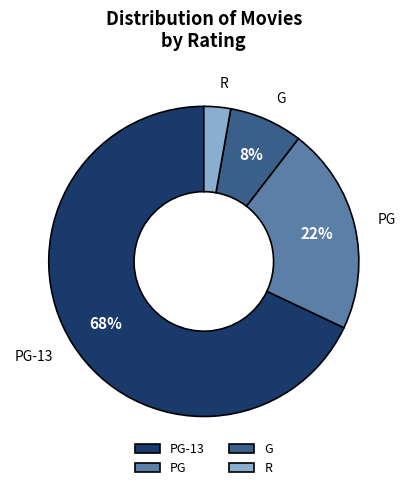

To the nearest percent, what portion does R represent?

3%